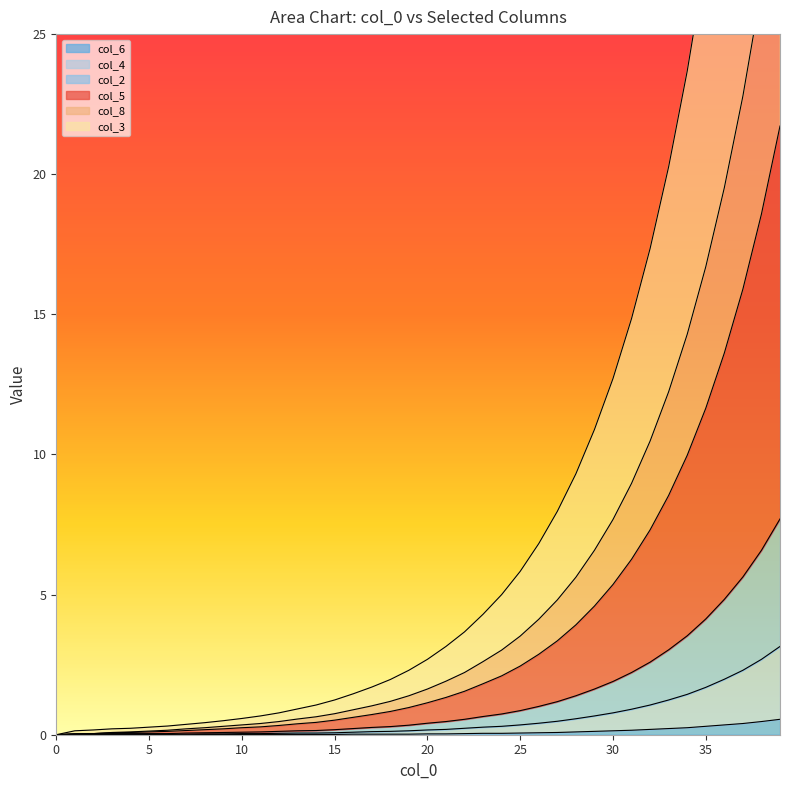

Is it true that col_6 equals 0.2 at 30?

False